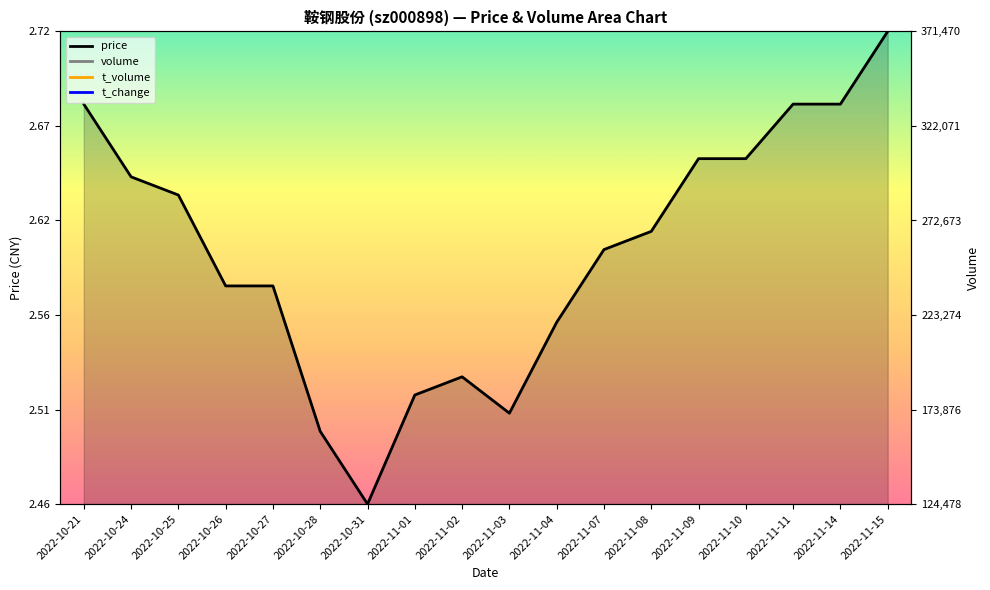

What is the value of the 12th point from the left?

265985.6